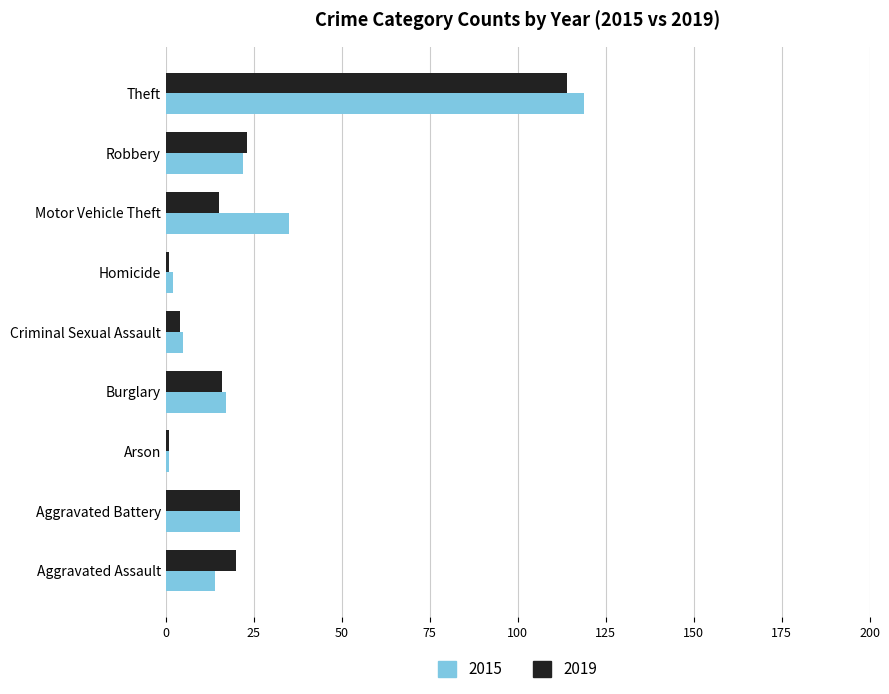

How many categories are shown in the chart?

9